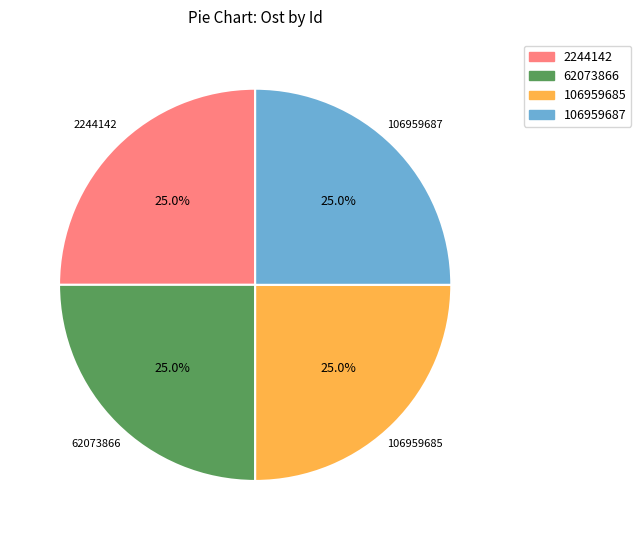

What percentage is the 106959687 slice, to the nearest percent?

25%